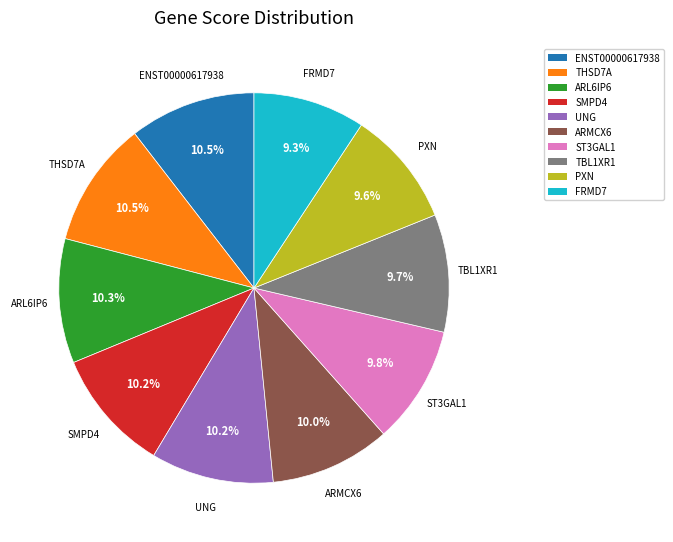

Combined, what portion of the pie is ARL6IP6 and PXN?

19.9%